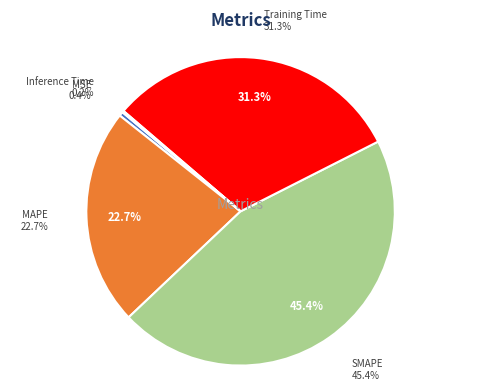

Count the number of slices in the pie.

5